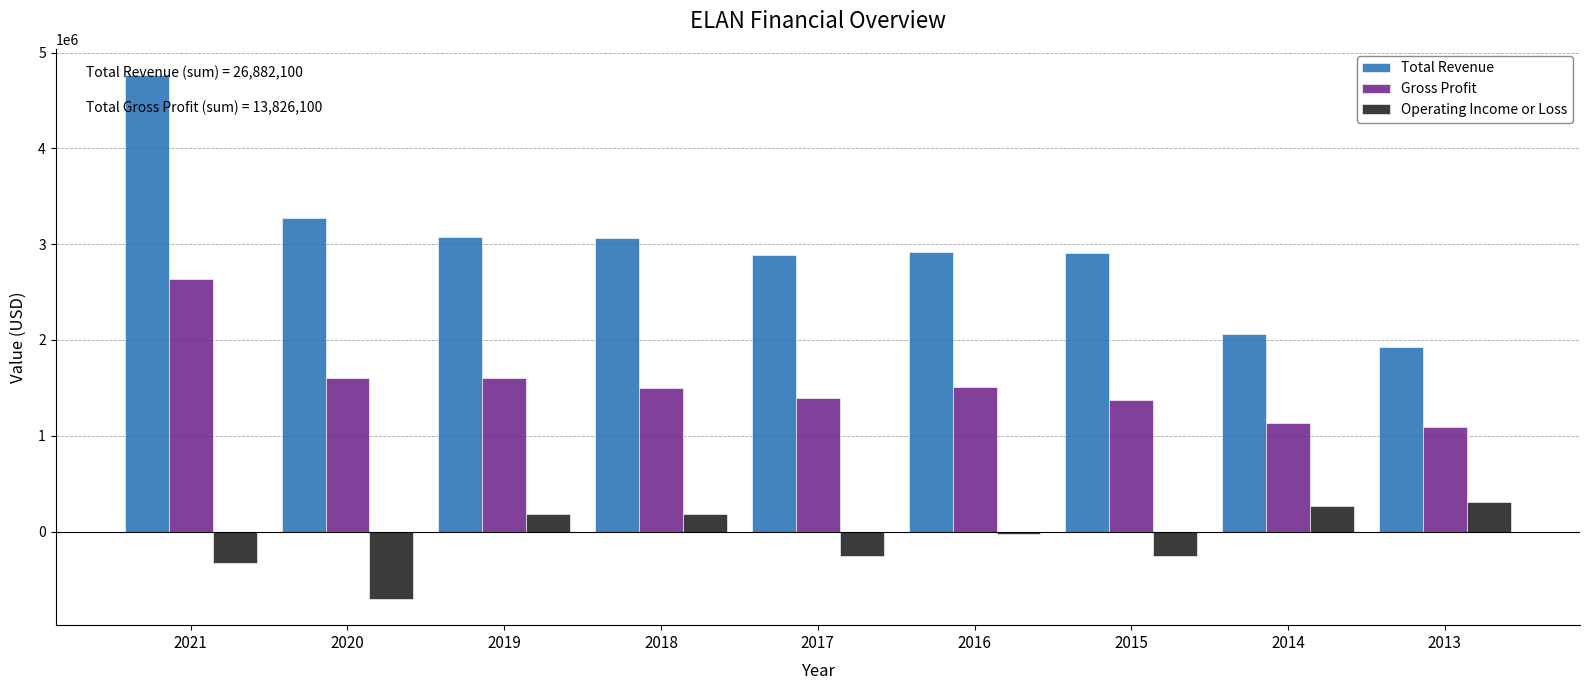

What is the sum of all Operating Income or Loss values?

-619800